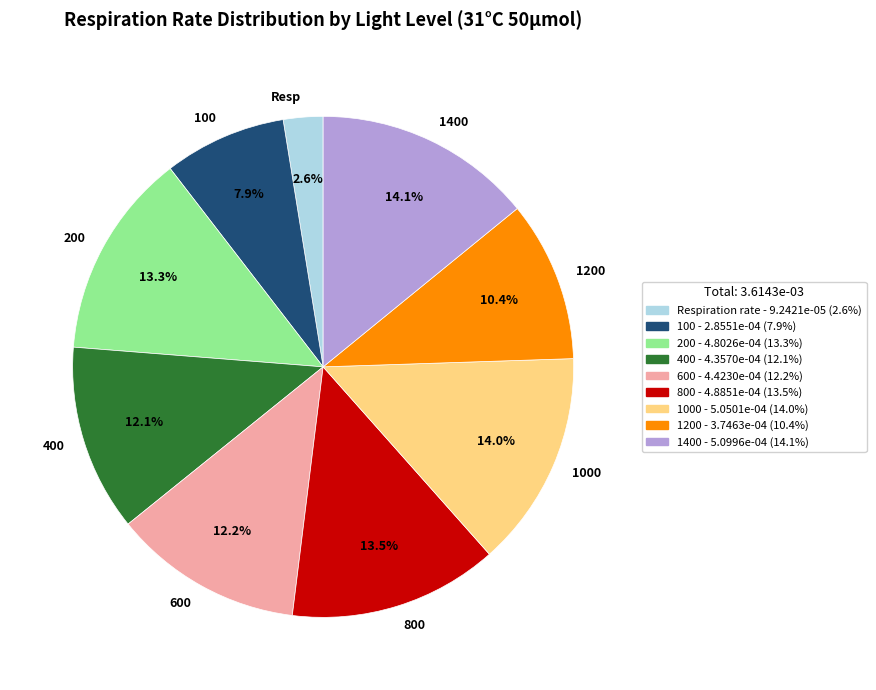

What is the smallest slice in the pie chart?

Resp